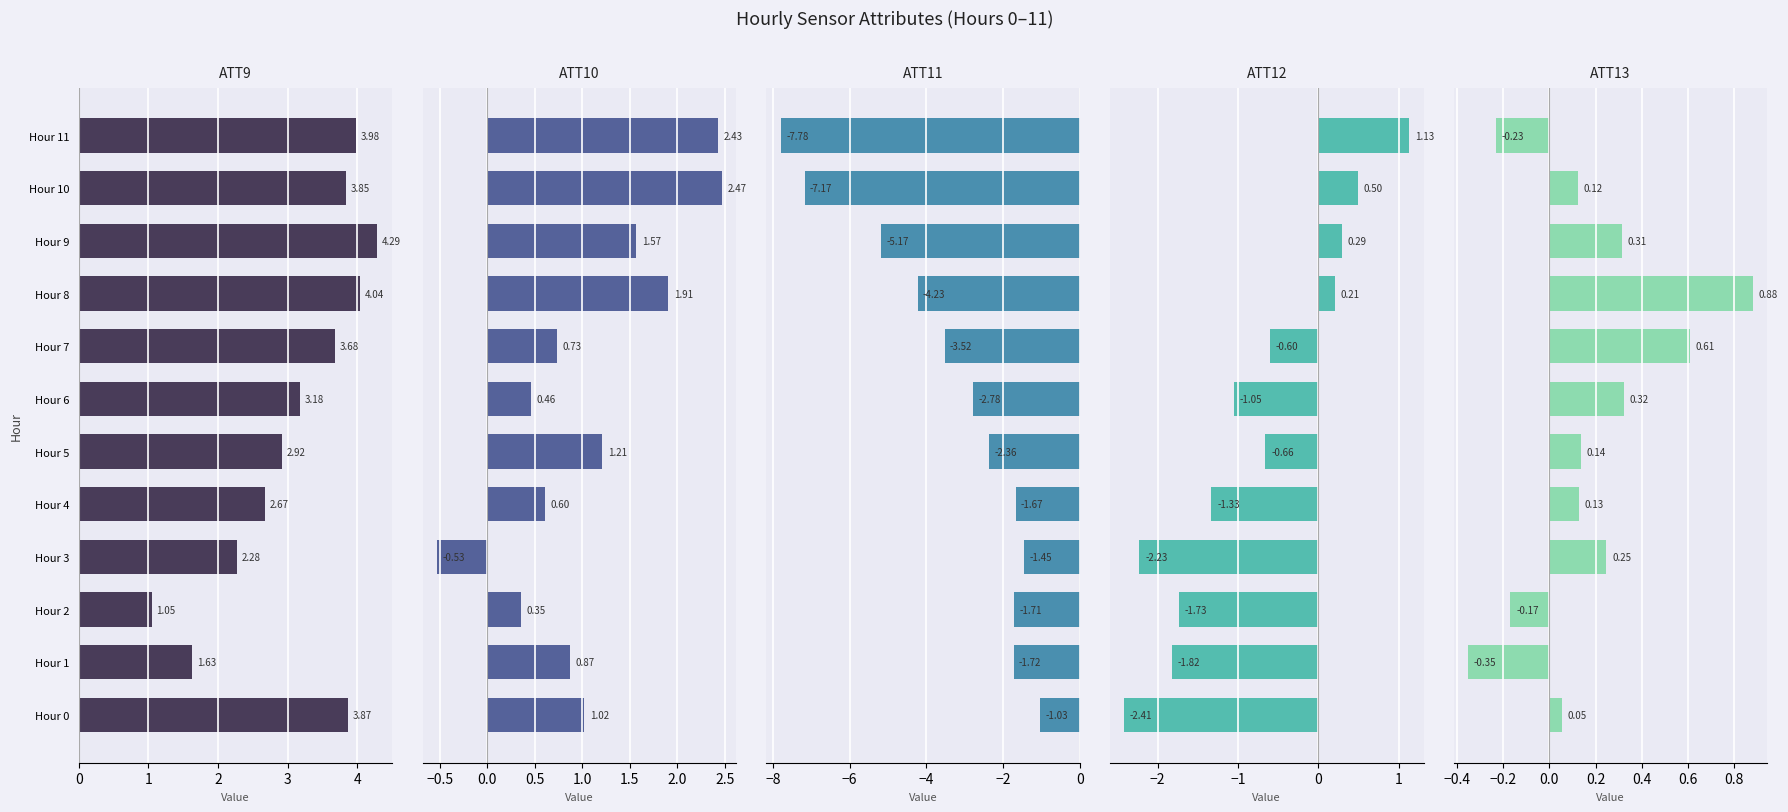

How many data points in ATT10 are less than 1?

6